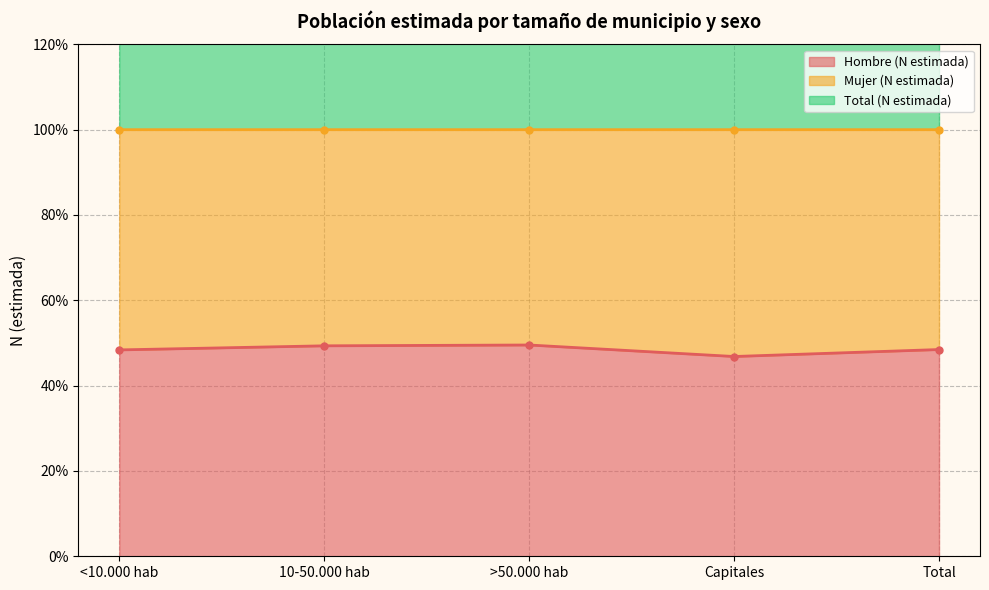

Is it true that Total (N estimada) (line) equals 316.5 at >50.000 hab?

False